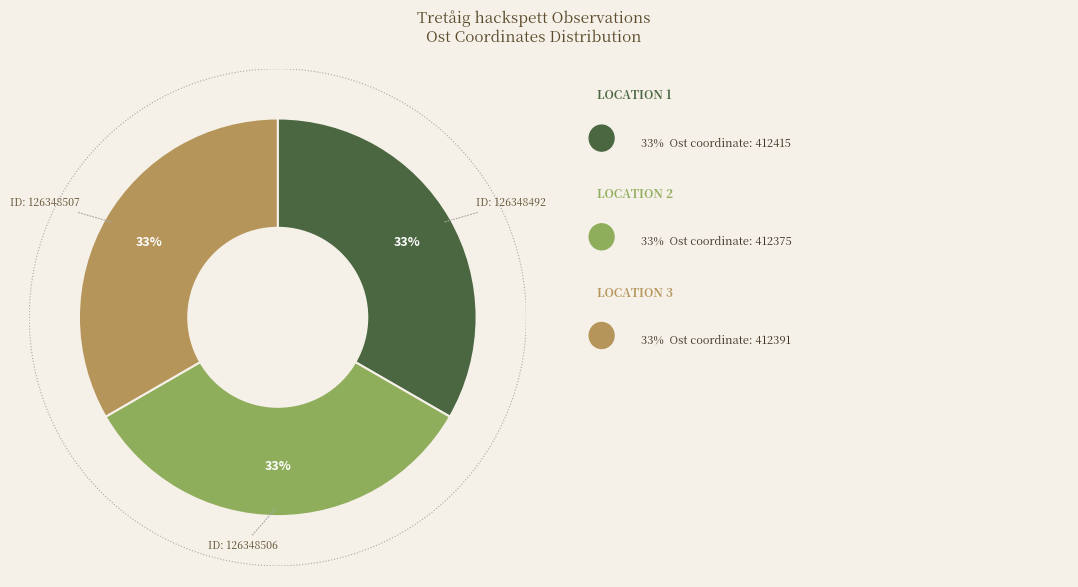

To the nearest percent, what percentage of the pie is 126348492?

33%